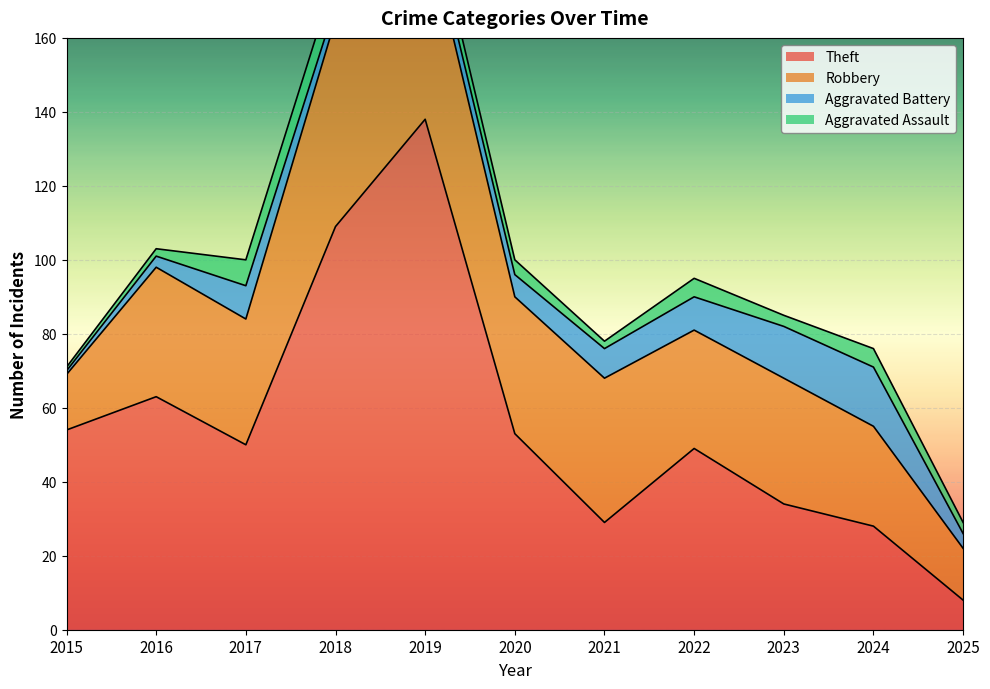

What are all the series names shown in the legend?

Theft, Robbery, Aggravated Battery, Aggravated Assault